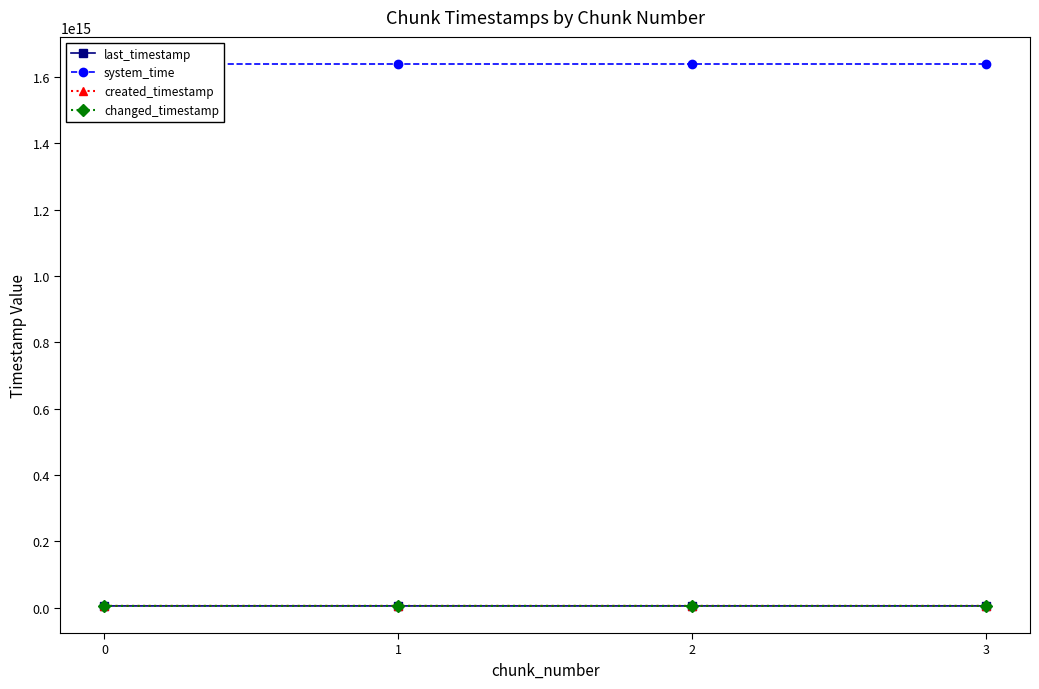

The value of system_time at 0 is 2436618931271007. True or false?

False